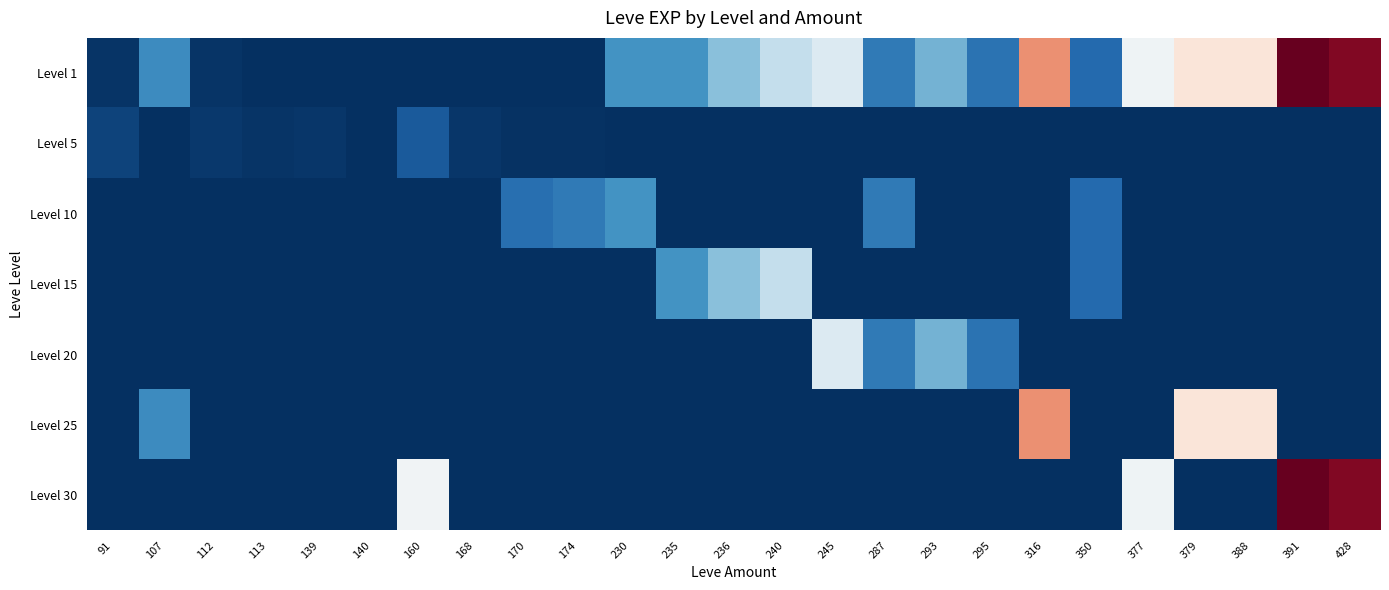

What is the total value across all series at 316?

94400